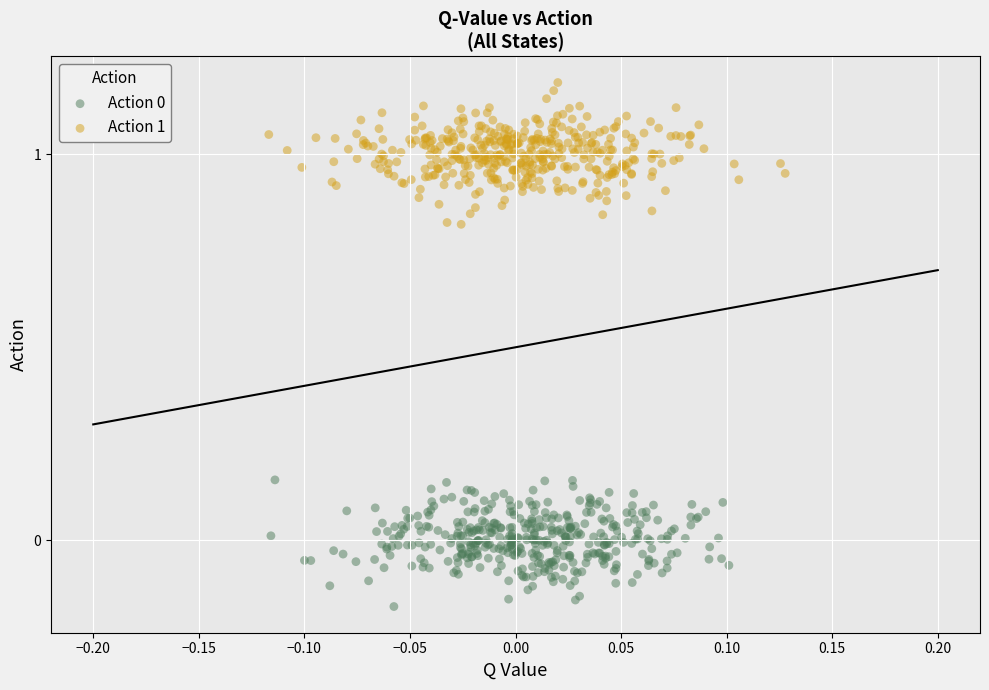

Which series reaches the maximum Y coordinate?

Action 1